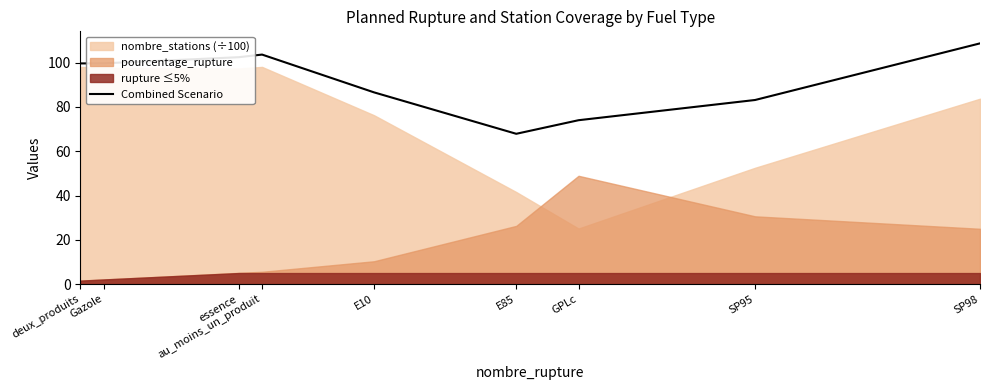

What is the label of the 2nd point from the right?

SP95